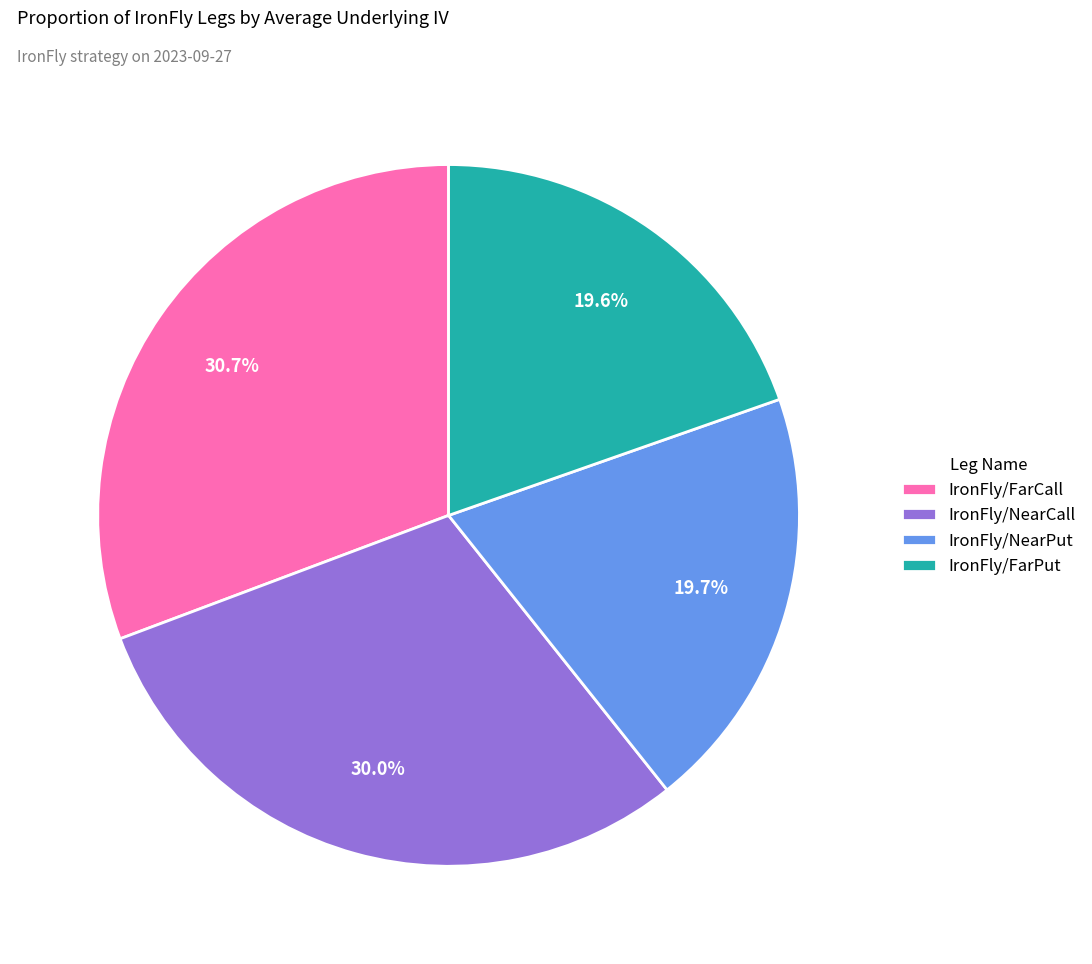

What is the largest slice in the pie chart?

IronFly/FarCall